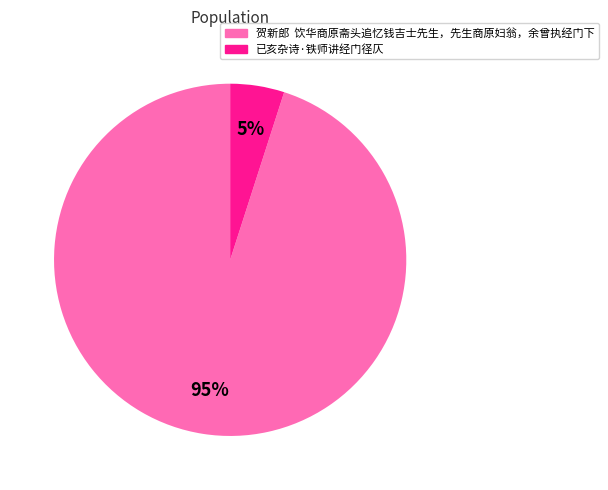

Rank the categories by value from highest to lowest.

贺新郎 饮华商原斋头追忆钱吉士先生，先生商原妇翁，余曾执经门下, 已亥杂诗·铁师讲经门径仄